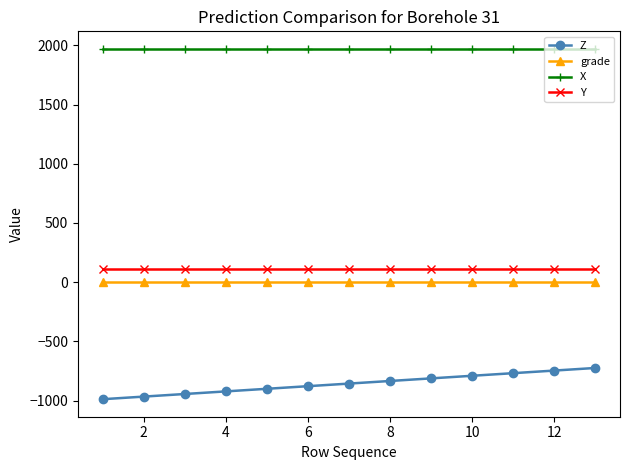

True or false: grade and X intersect in this chart.

False